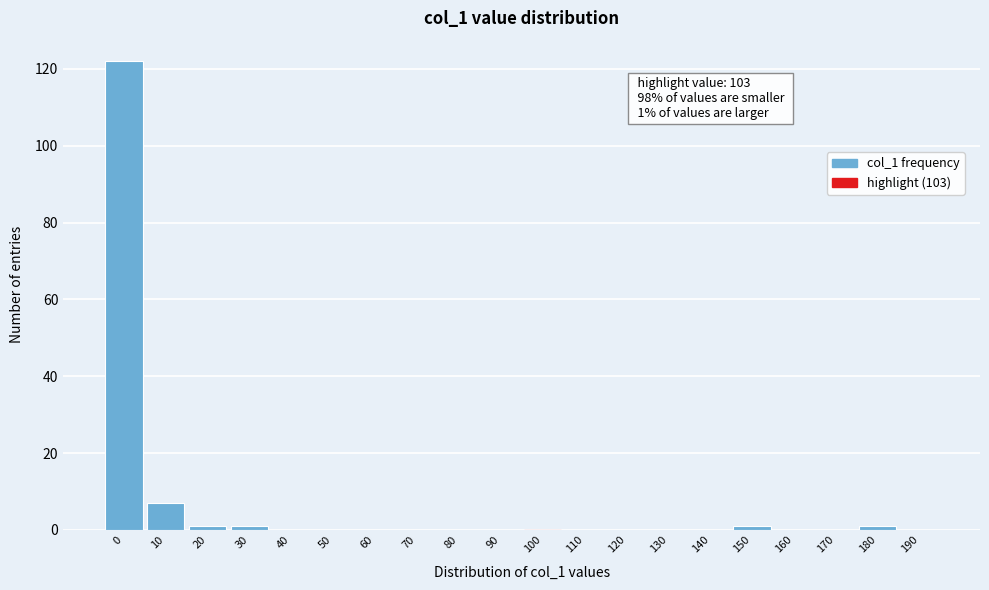

Reading left to right, list all the values displayed in this chart.

0=122	10=7	20=1	30=1	40=0	50=0	60=0	70=0	80=0	90=0	100=0	110=0	120=0	130=0	140=0	150=1	160=0	170=0	180=1	190=0